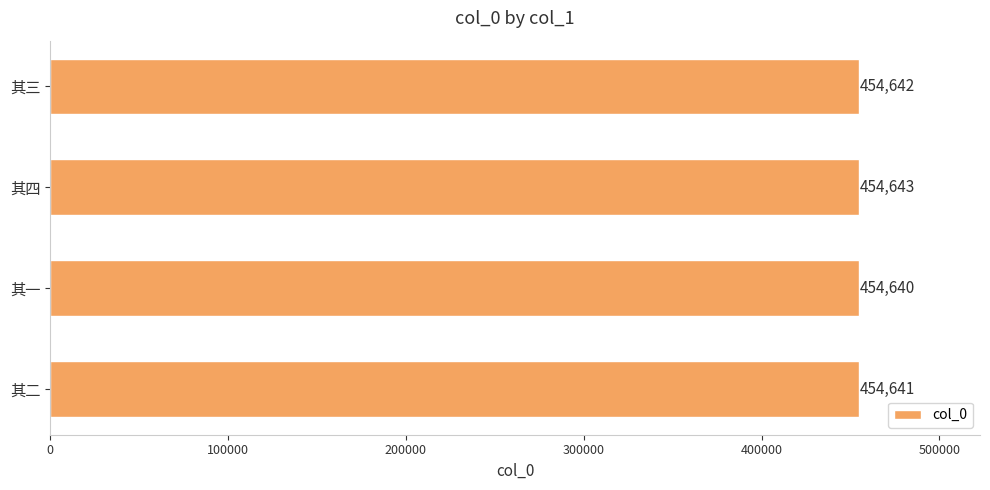

List the labels in order of value, largest first.

其四, 其三, 其二, 其一